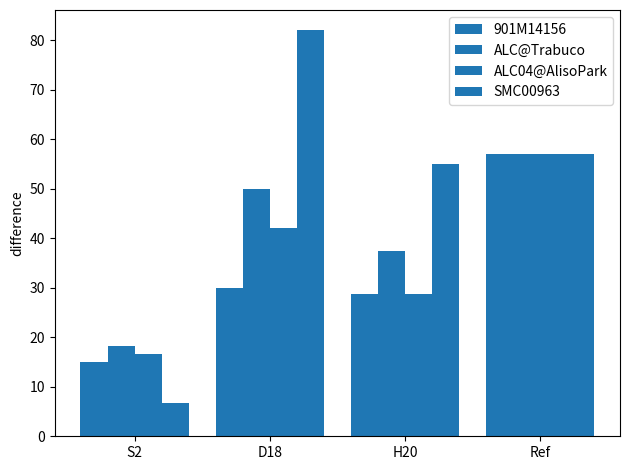

What is the sum of all ALC04@AlisoPark values?

144.4